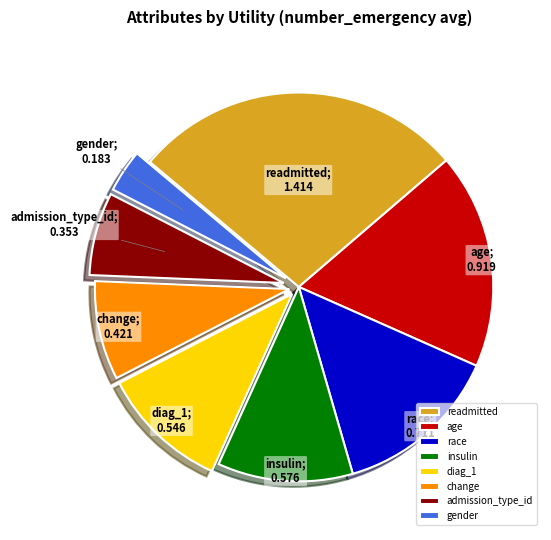

True or false: age accounts for 18% of the total.

True